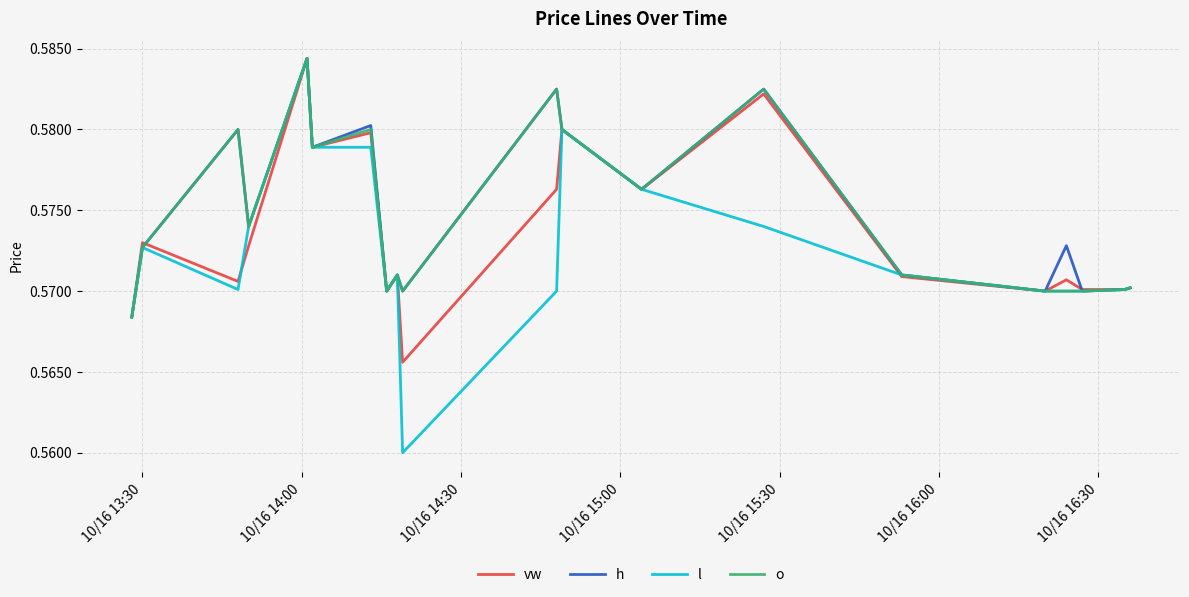

What are all the series names shown in the legend?

vw, h, l, o